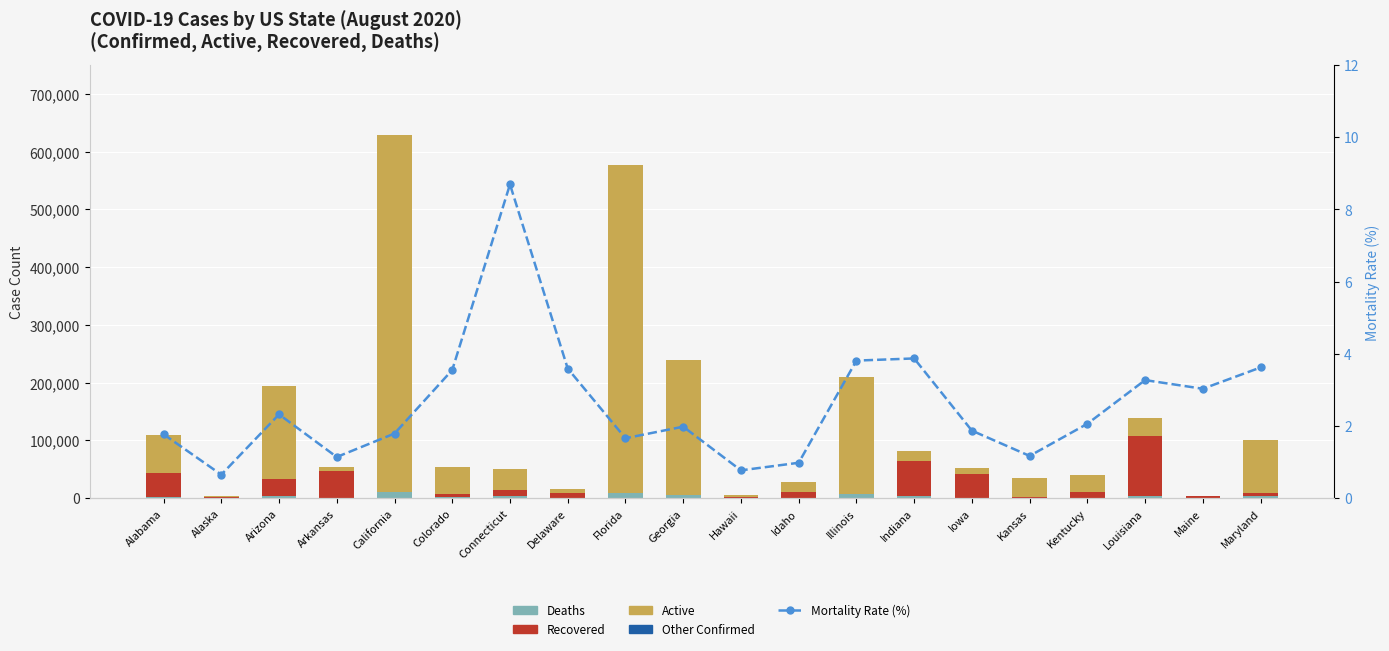

What is the maximum value shown in the chart?

618119.0